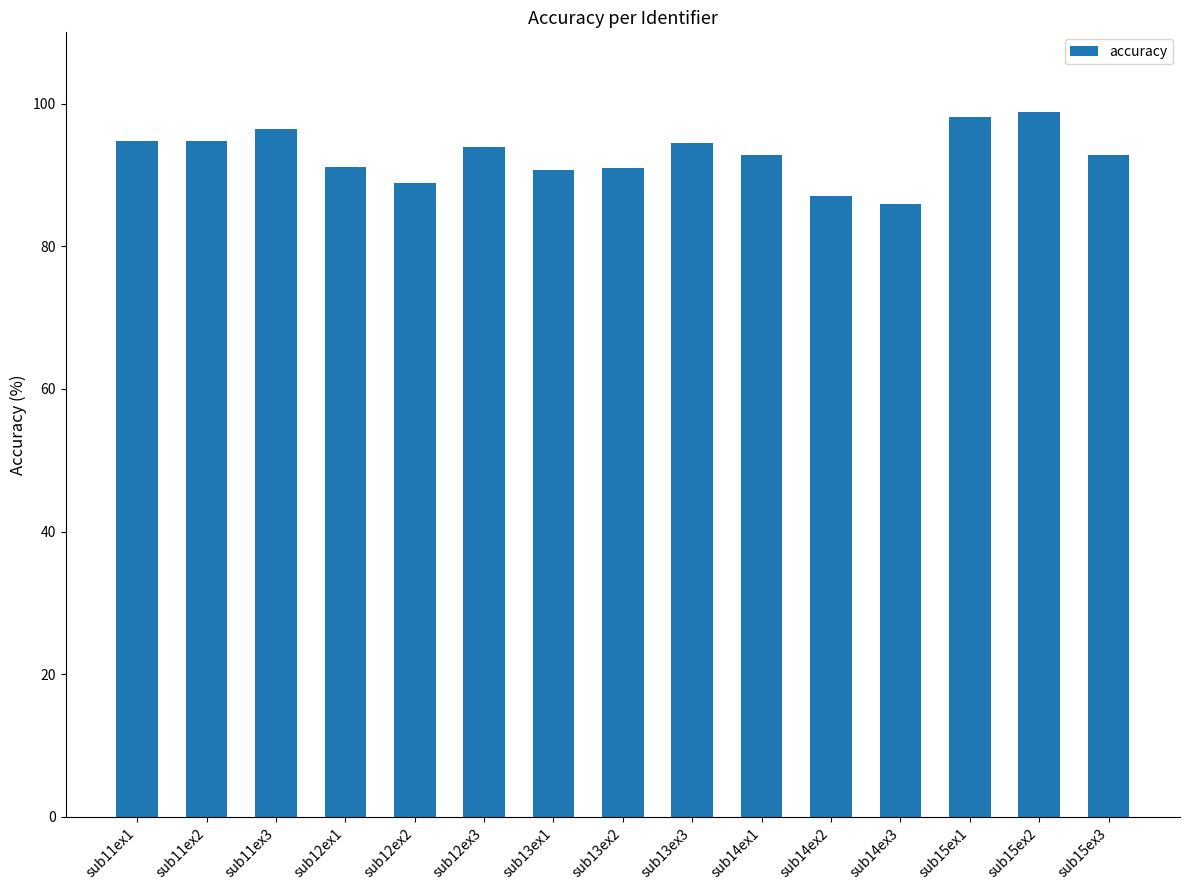

The value at sub15ex1 is 164.0. True or false?

False